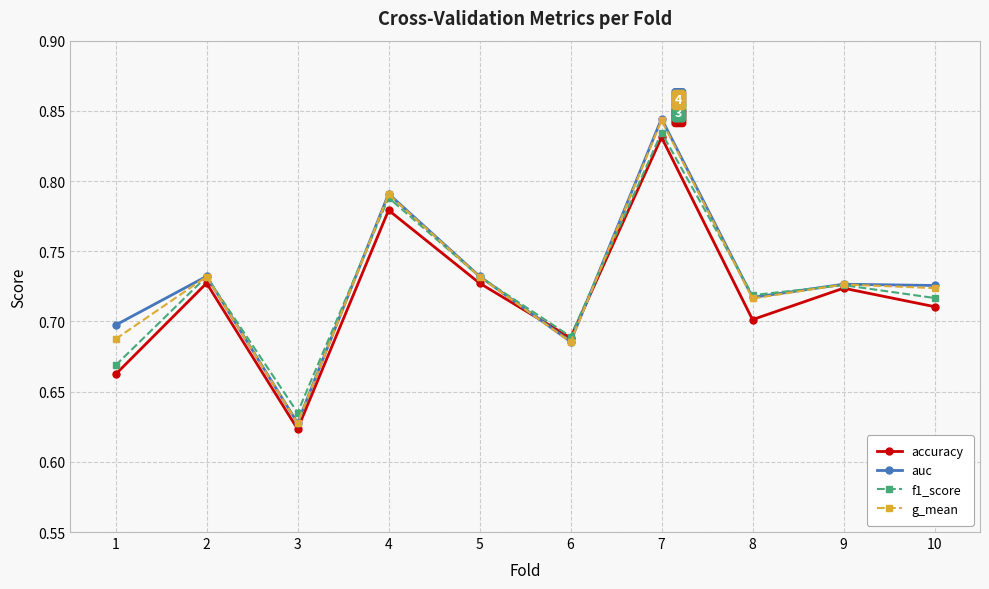

What are all the series names shown in the legend?

accuracy, auc, f1_score, g_mean